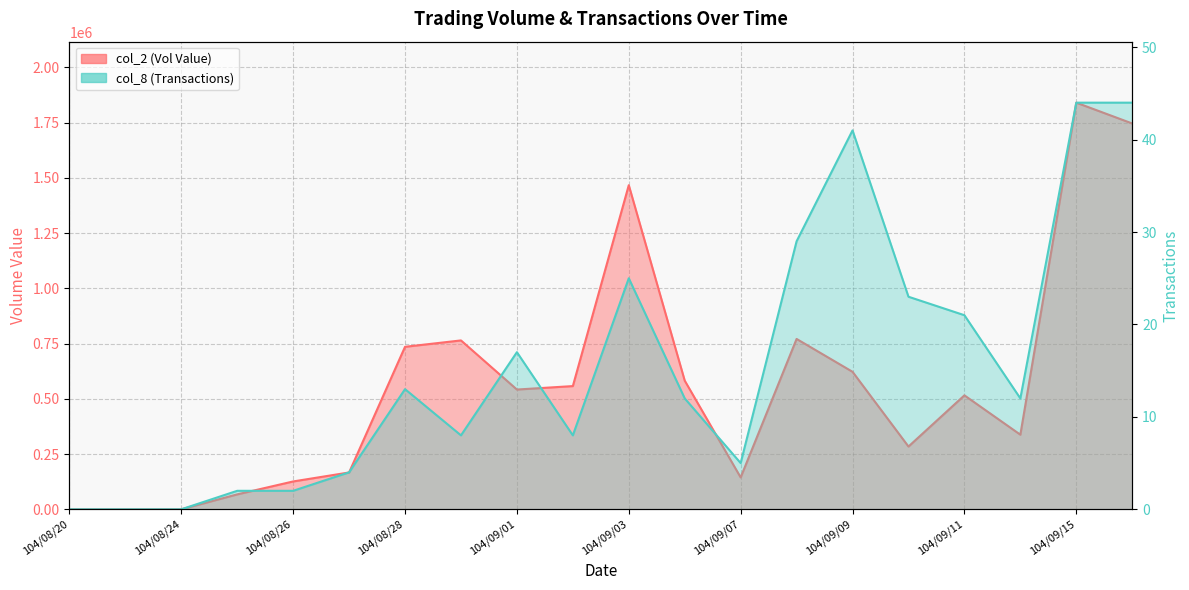

Which series has the largest range (max minus min)?

col_2 (Vol Value) line